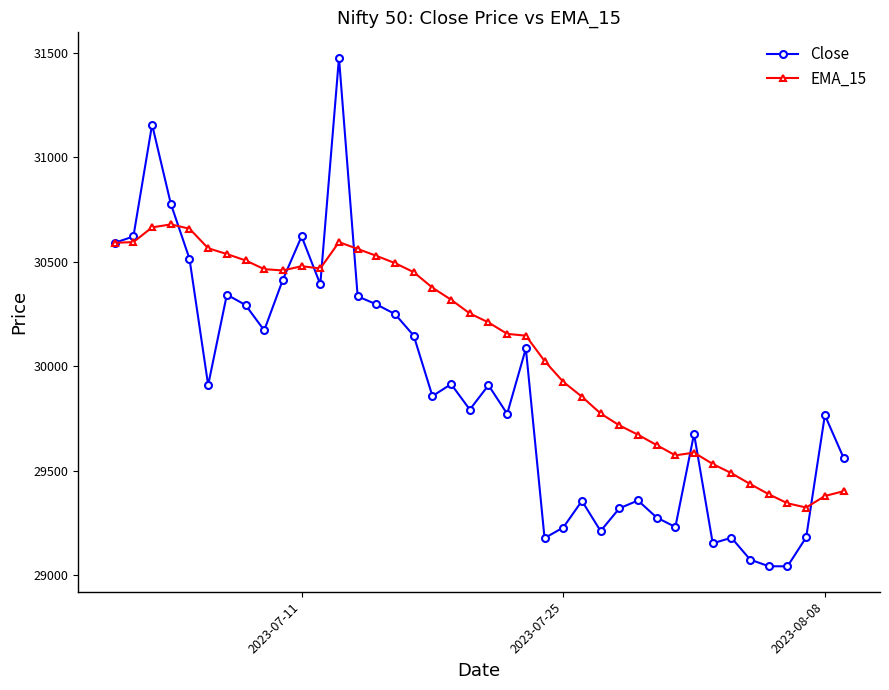

What is the maximum value shown in the chart?

31476.0